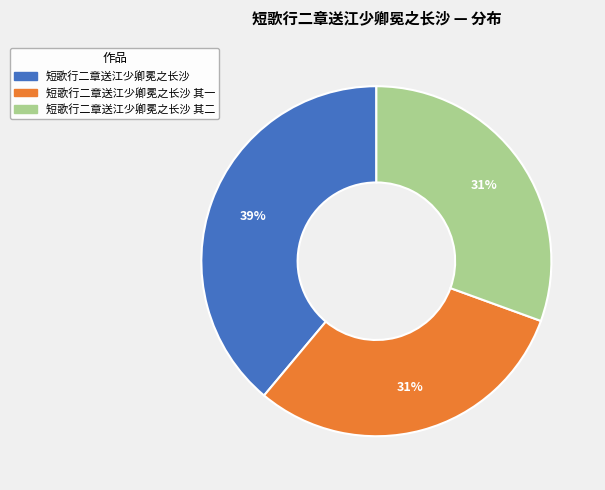

To the nearest percent, what is the average slice percentage?

33%